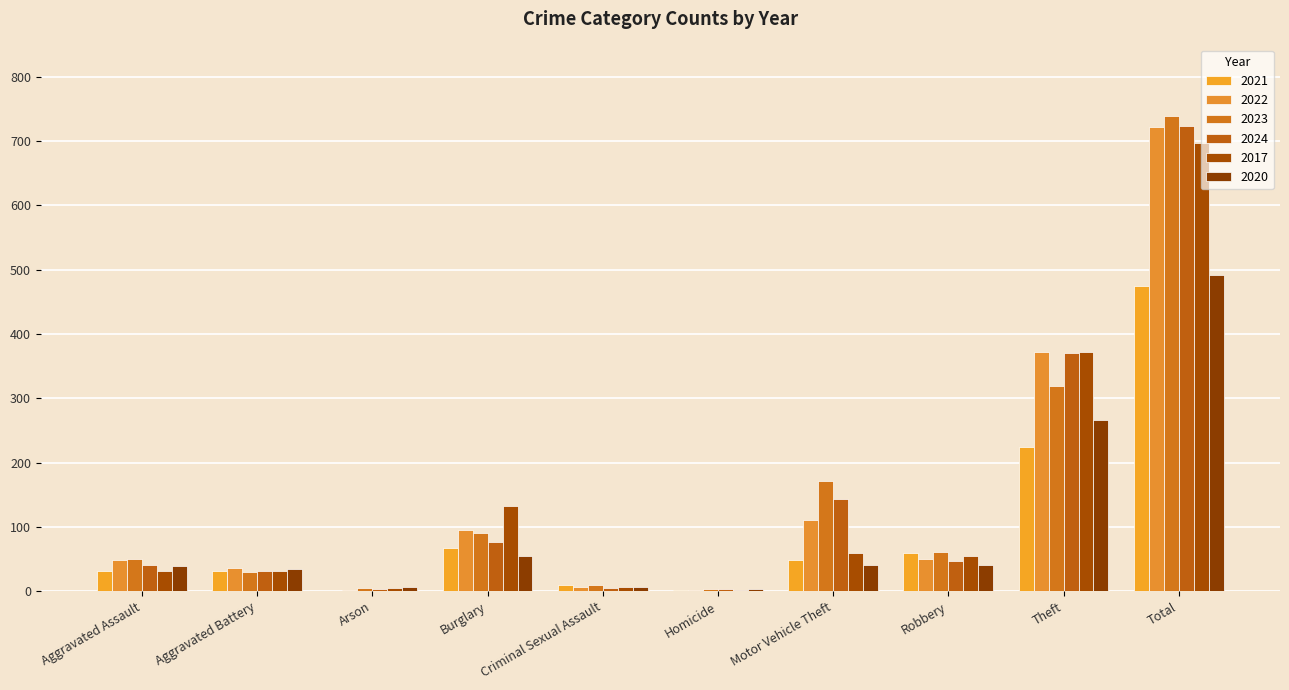

Which series has the largest total across all categories?

2023